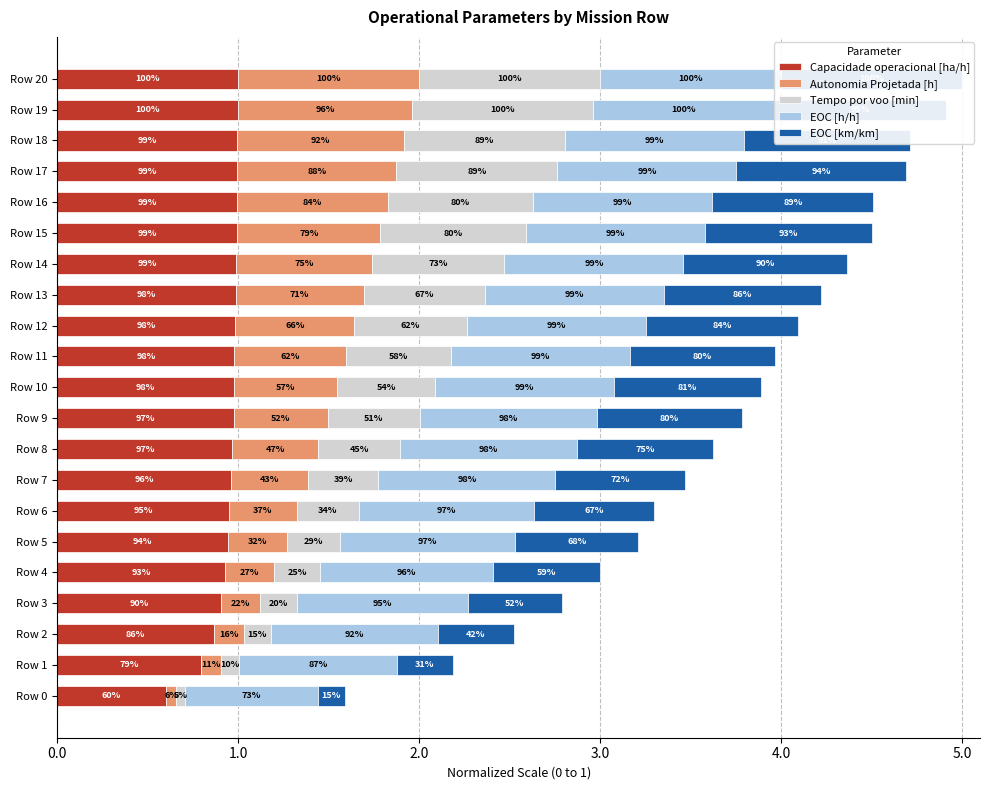

What is the sum of all Autonomia Projetada [h] values?

11.6